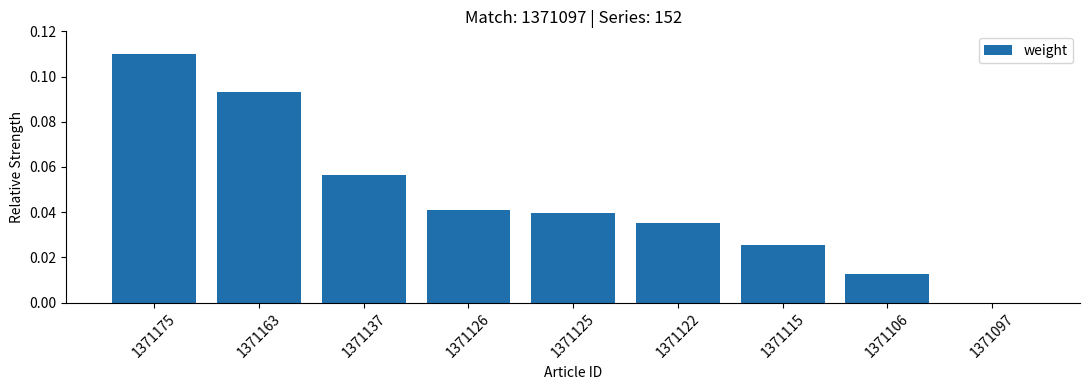

True or false: the data shows 0.2 at 1371163.

False